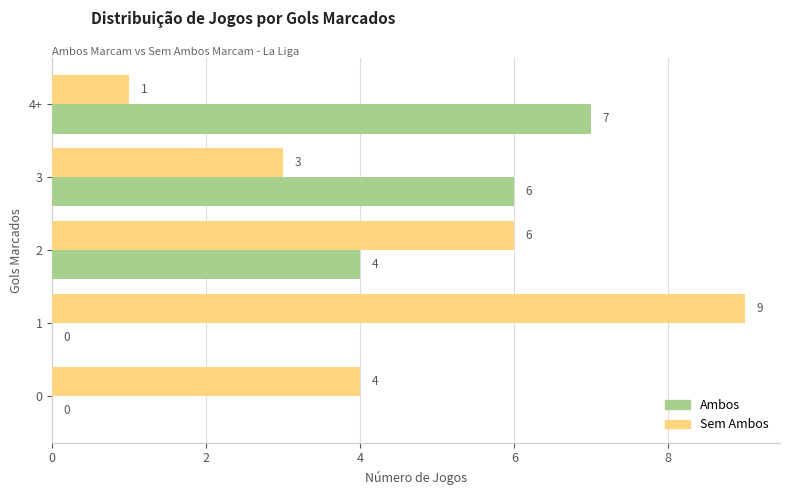

Which series has the largest total across all categories?

Sem Ambos